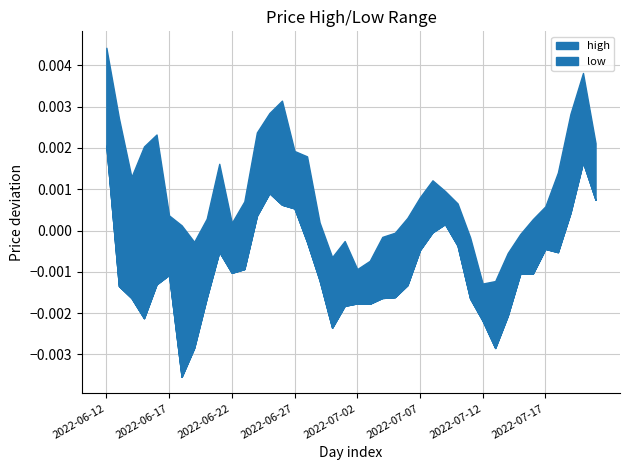

At which category does low reach its first local peak?

2022-06-17